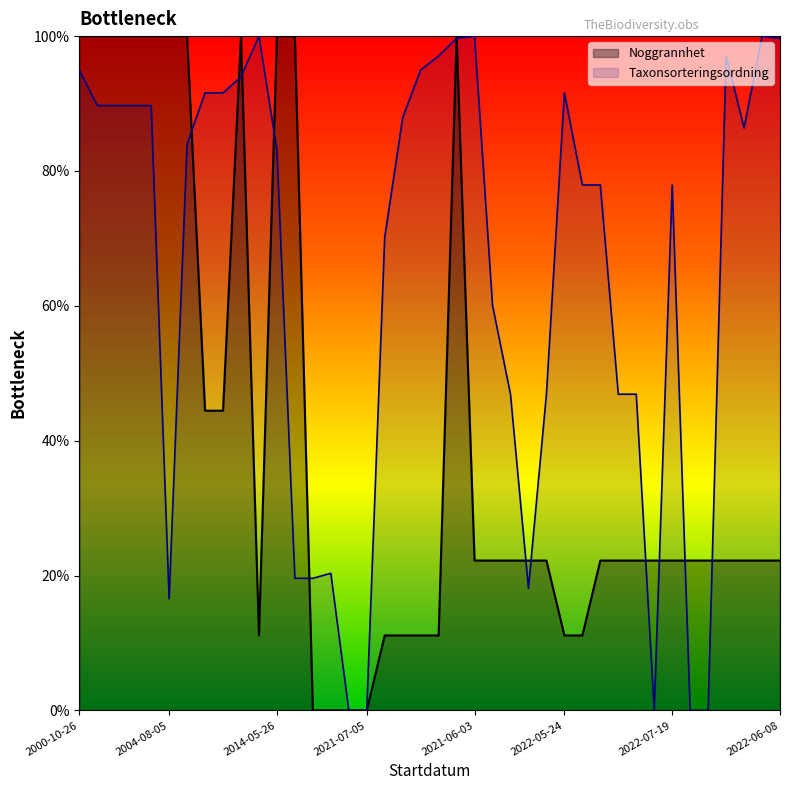

What are all the series names shown in the legend?

Noggrannhet, Taxonsorteringsordning